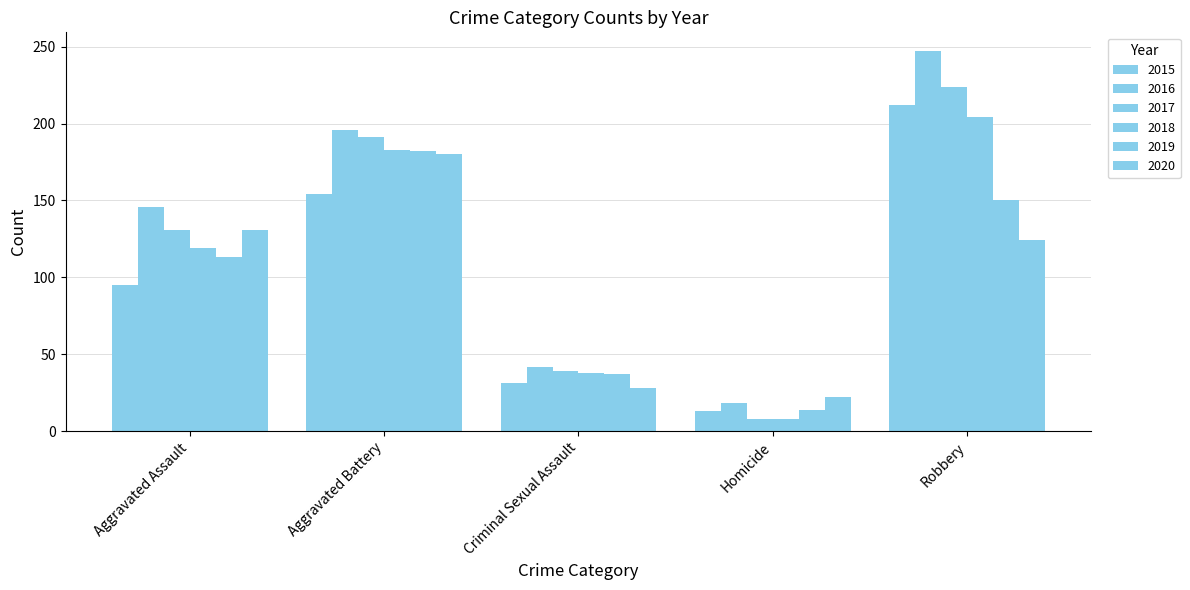

The value of 2015 at Robbery is 140. True or false?

False